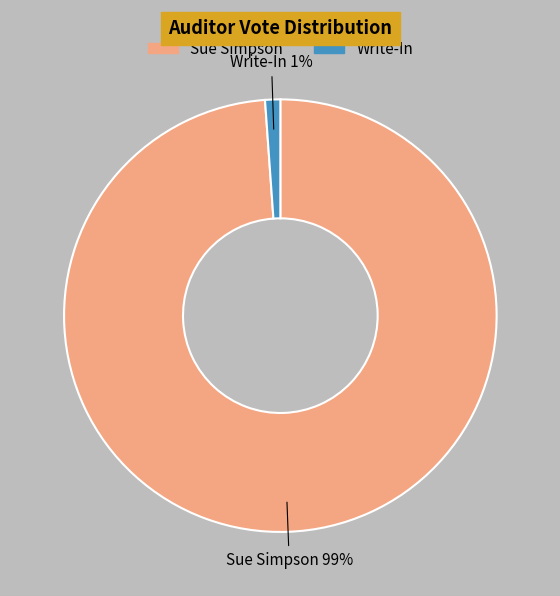

To the nearest percent, what is the difference between the largest and smallest slice percentages?

98%